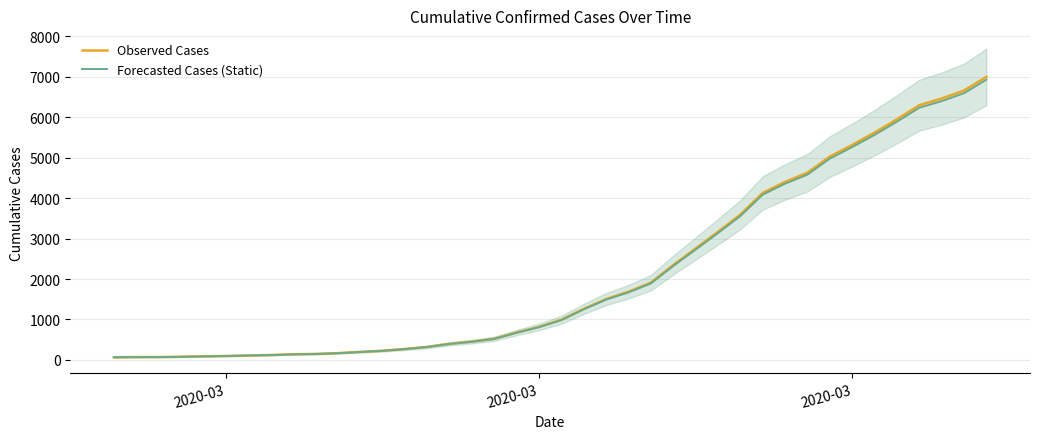

What is the label of the 1st point from the left?

2020-03